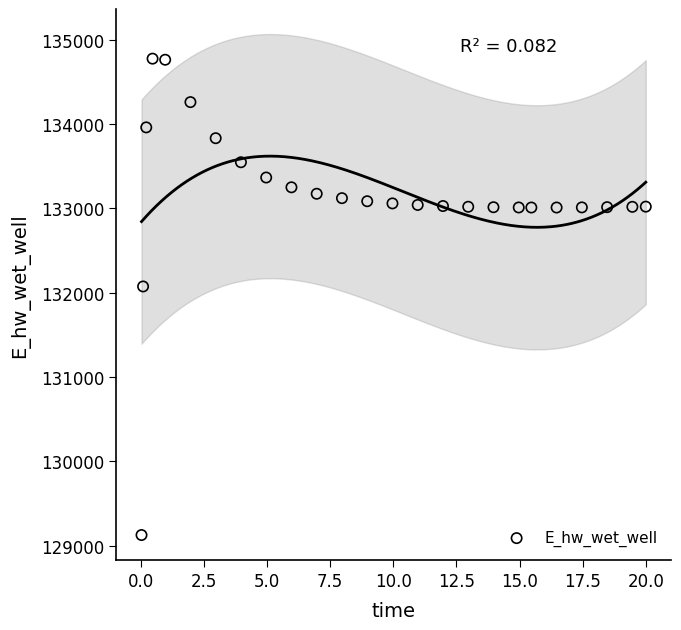

What Y value in the scatter plot is closest to 131948?

132072.1